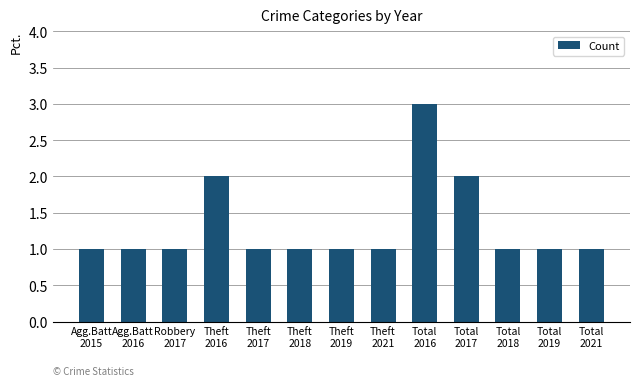

What is the value of the 5th bar from the left?

1